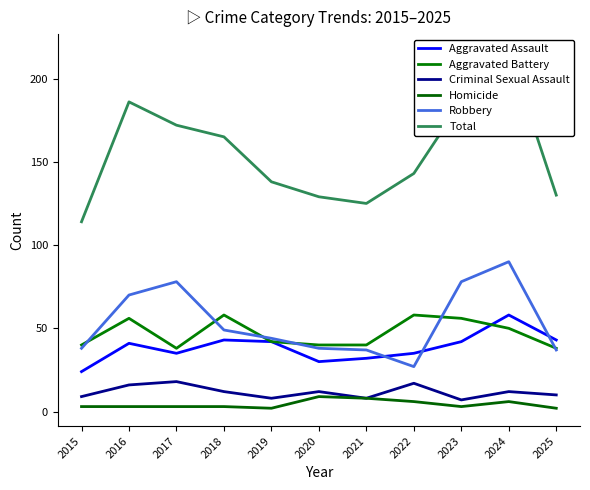

At which category does the chart reach its minimum across all series?

2019